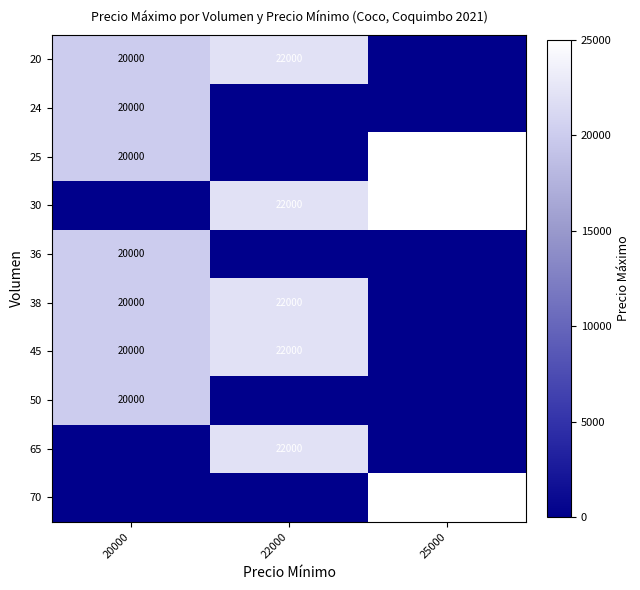

Reading right to left, what are all the values shown in this chart?

row_0: 25000=0	22000=22000	20000=20000
row_1: 25000=0	22000=0	20000=20000
row_2: 25000=25000	22000=0	20000=20000
row_3: 25000=25000	22000=22000	20000=0
row_4: 25000=0	22000=0	20000=20000
row_5: 25000=0	22000=22000	20000=20000
row_6: 25000=0	22000=22000	20000=20000
row_7: 25000=0	22000=0	20000=20000
row_8: 25000=0	22000=22000	20000=0
row_9: 25000=25000	22000=0	20000=0